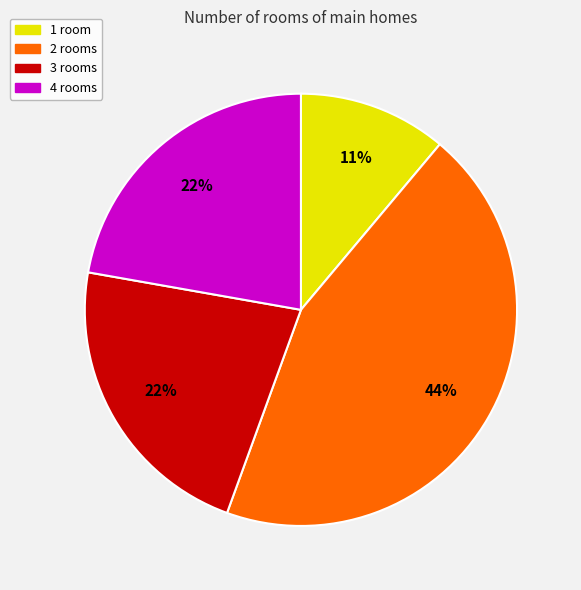

True or false: 3 rooms accounts for 22% of the total.

True